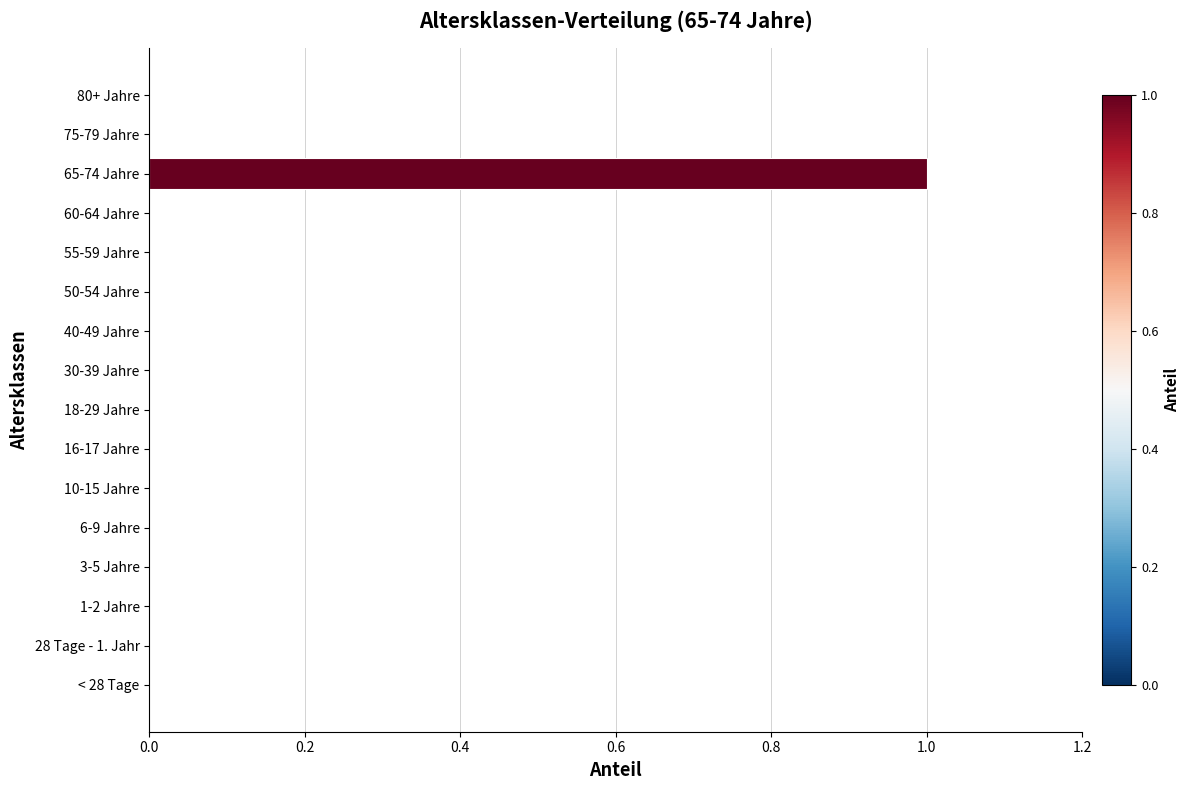

Reading bottom to top, what are all the values shown in this chart?

< 28 Tage=0	28 Tage - 1. Jahr=0	1-2 Jahre=0	3-5 Jahre=0	6-9 Jahre=0	10-15 Jahre=0	16-17 Jahre=0	18-29 Jahre=0	30-39 Jahre=0	40-49 Jahre=0	50-54 Jahre=0	55-59 Jahre=0	60-64 Jahre=0	65-74 Jahre=1	75-79 Jahre=0	80+ Jahre=0